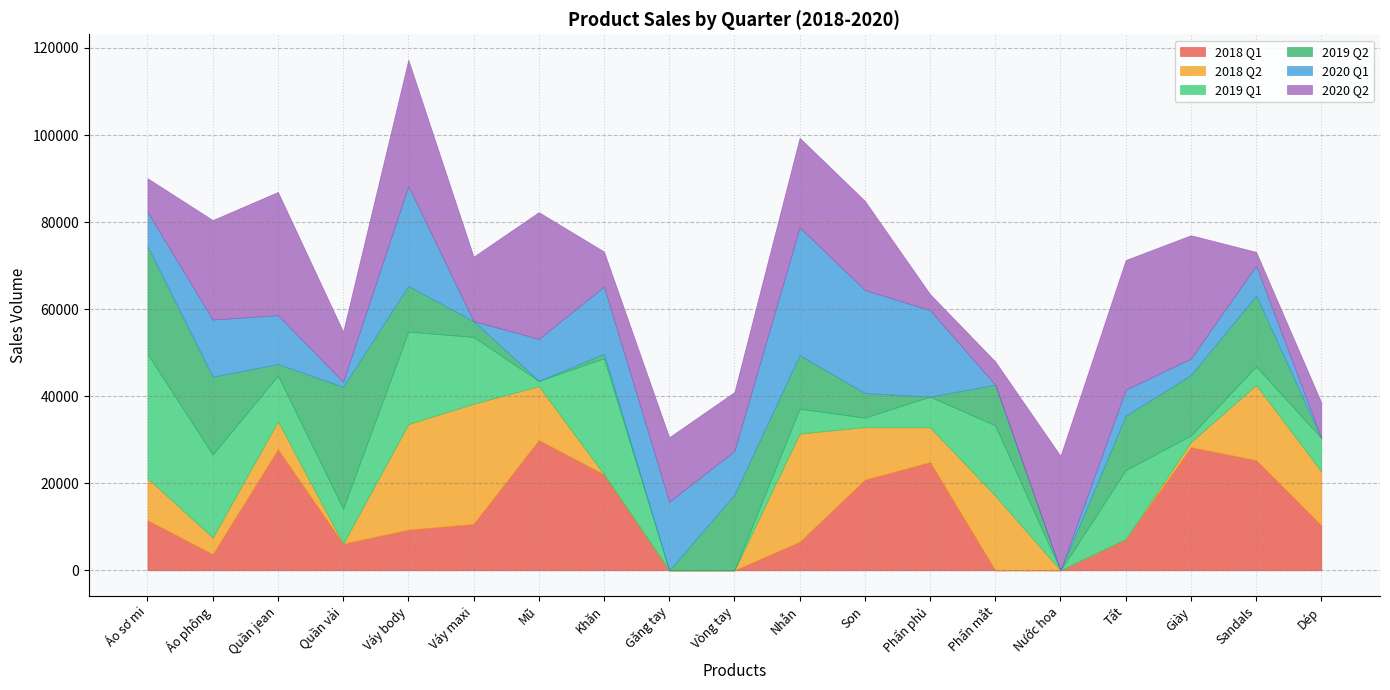

At which label does 2019 Q1 reach its peak?

Áo sơ mi